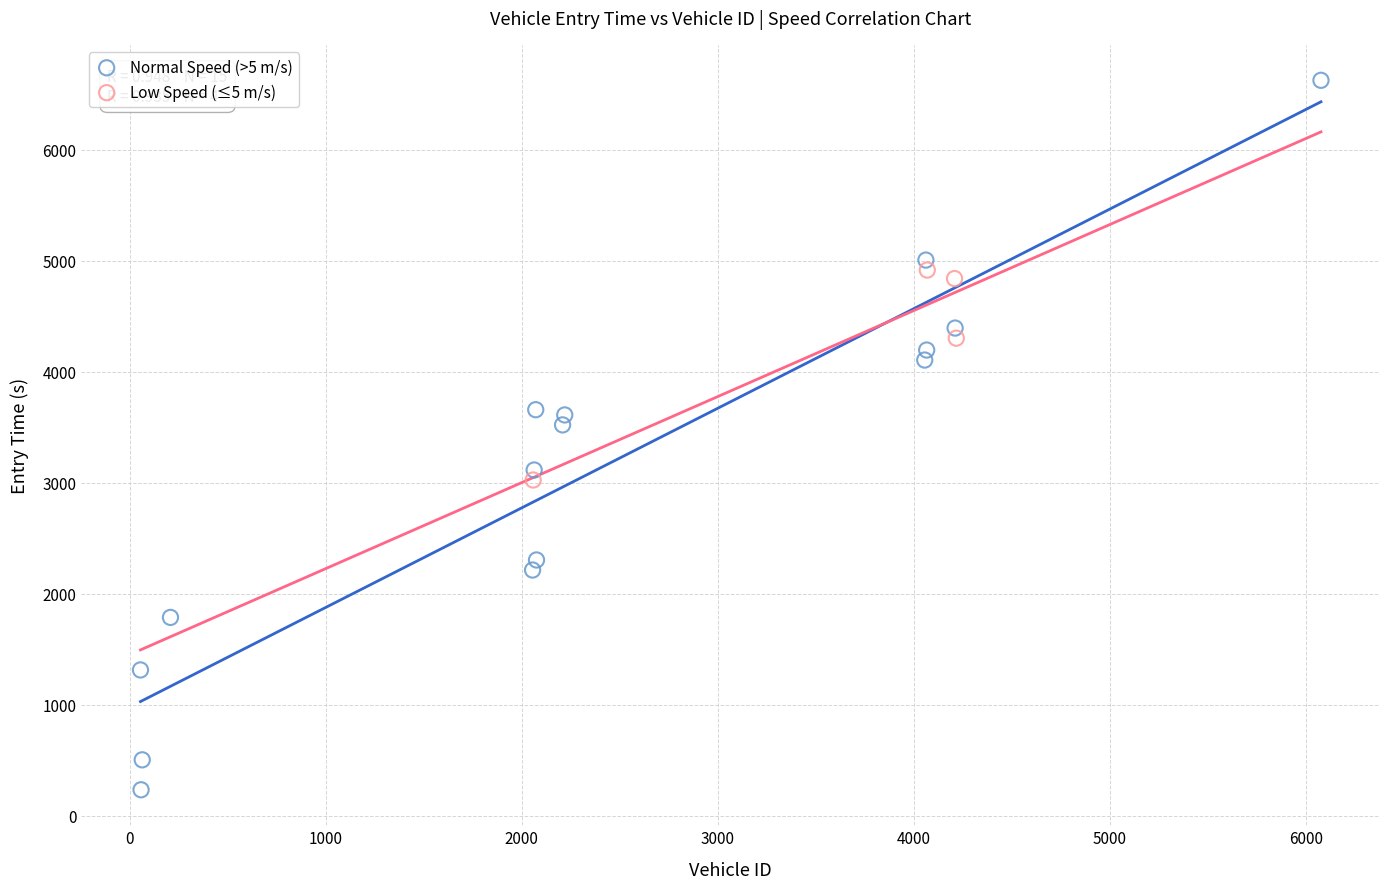

What are all the series names shown in the legend?

Normal Speed (>5 m/s), Low Speed (≤5 m/s)